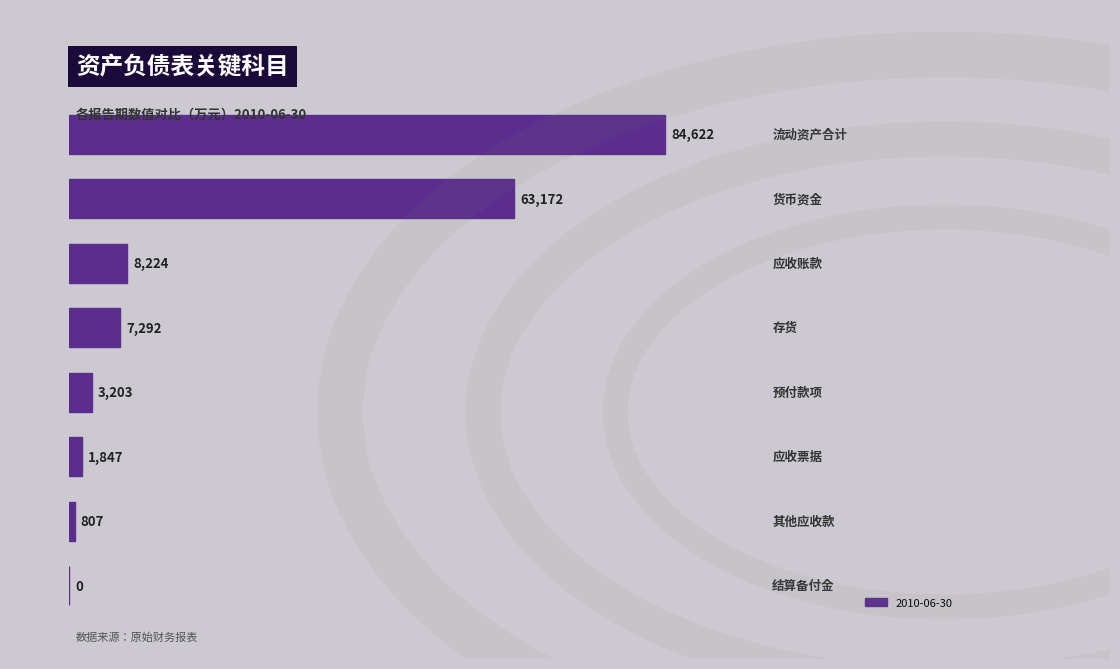

Count the number of data series in this chart.

1